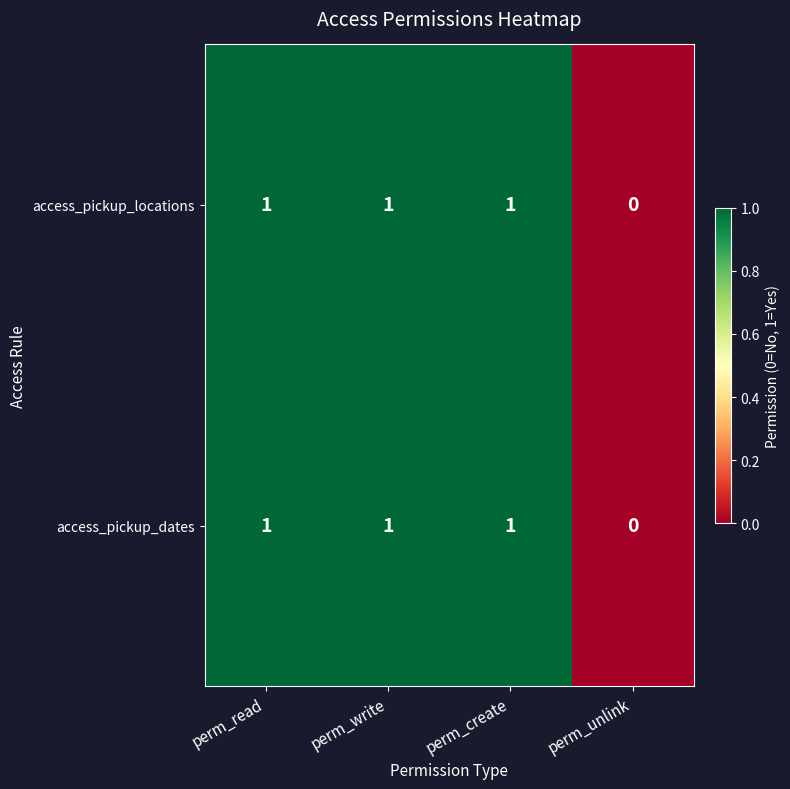

Is it true that access_pickup_locations equals 1 at perm_create?

True